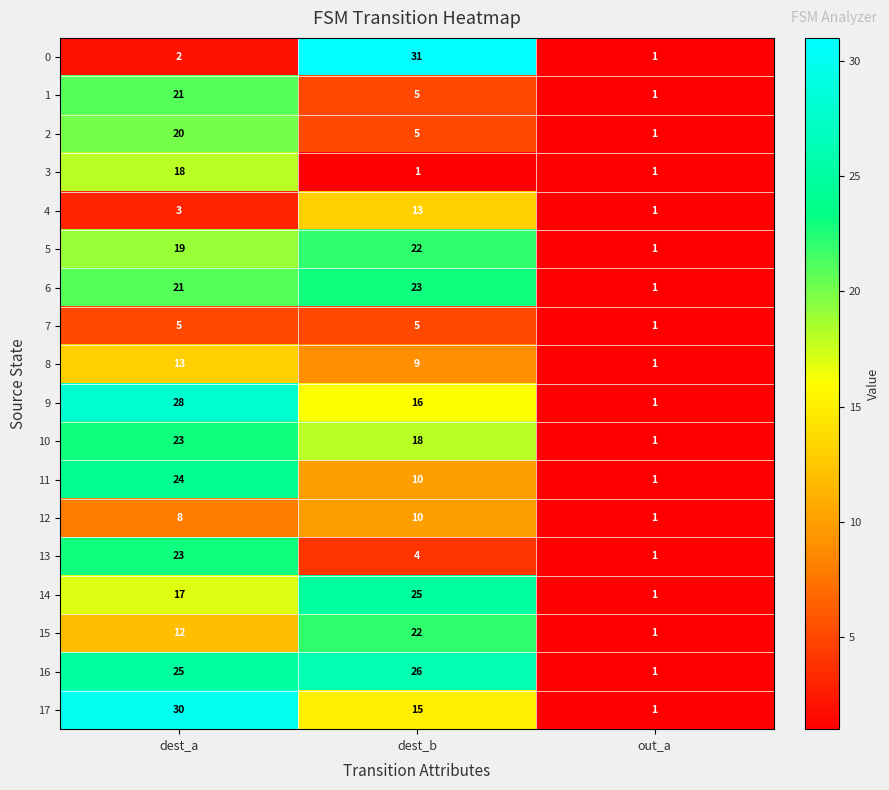

What is the sum of all 14 values?

43